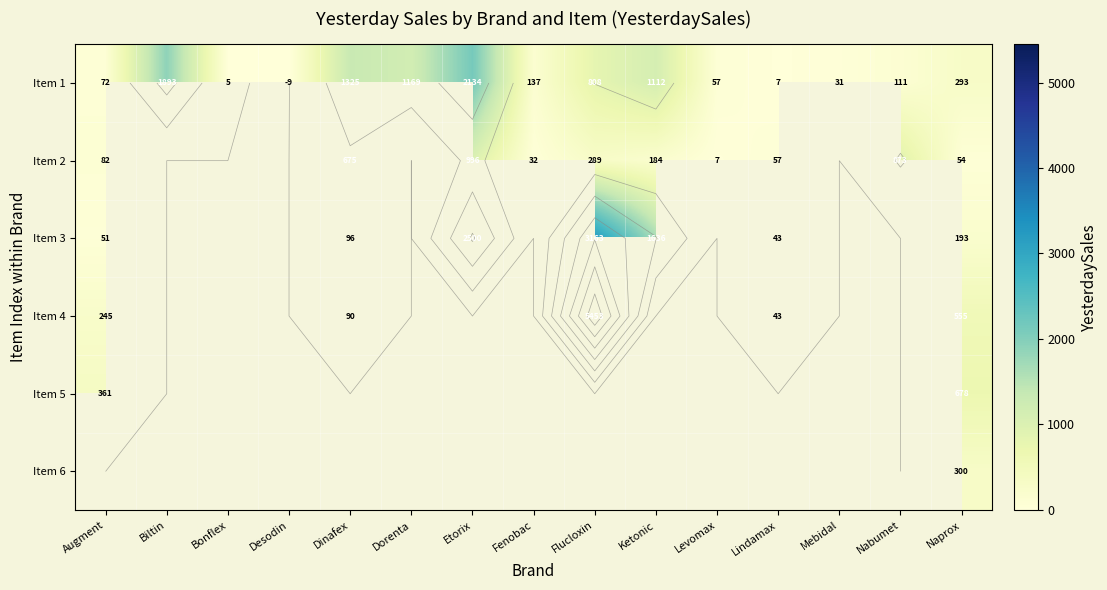

How many values in the Item 1 series exceed 137?

7